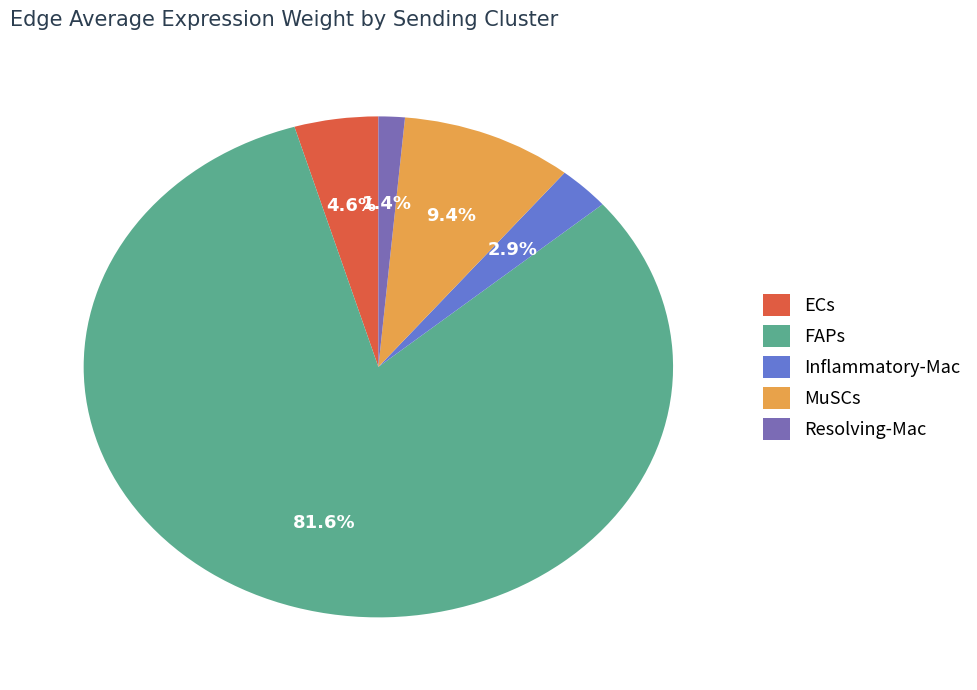

Combined, what portion of the pie is Resolving-Mac and ECs?

6.0%